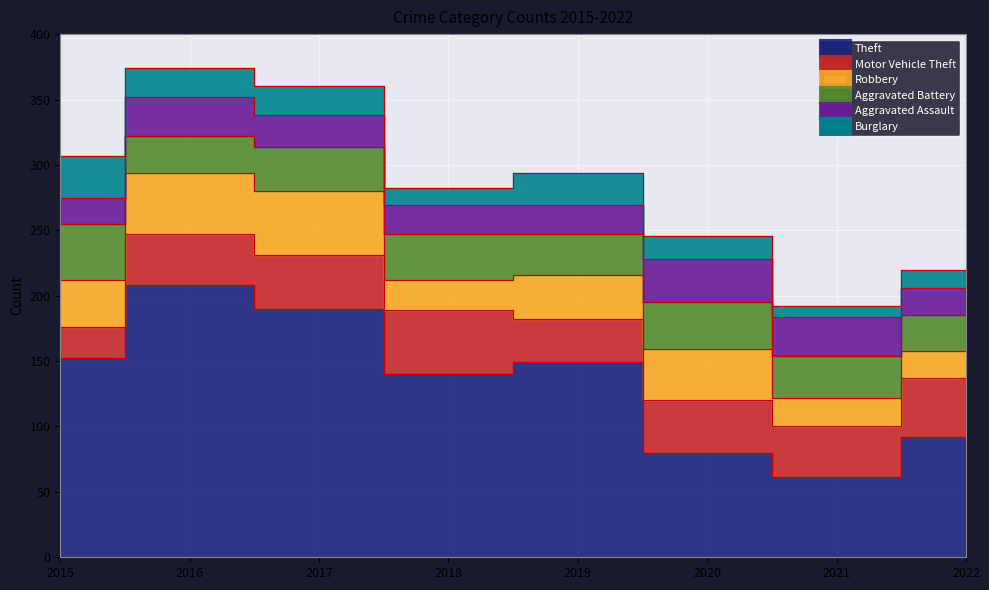

What is the sum of all Aggravated Battery values?

266